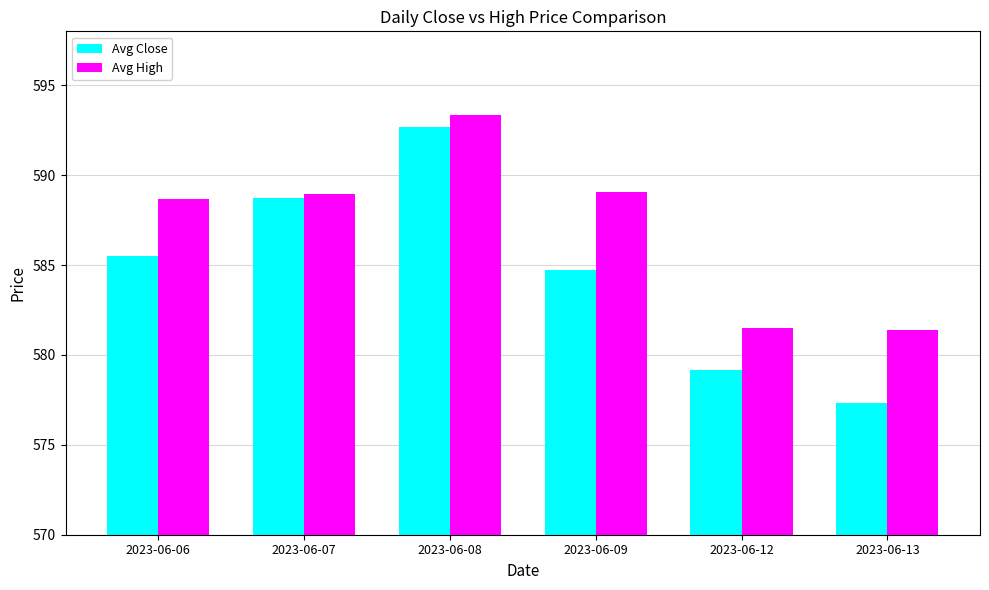

What is the value of the Avg Close bar at the 2nd from the left?

588.8